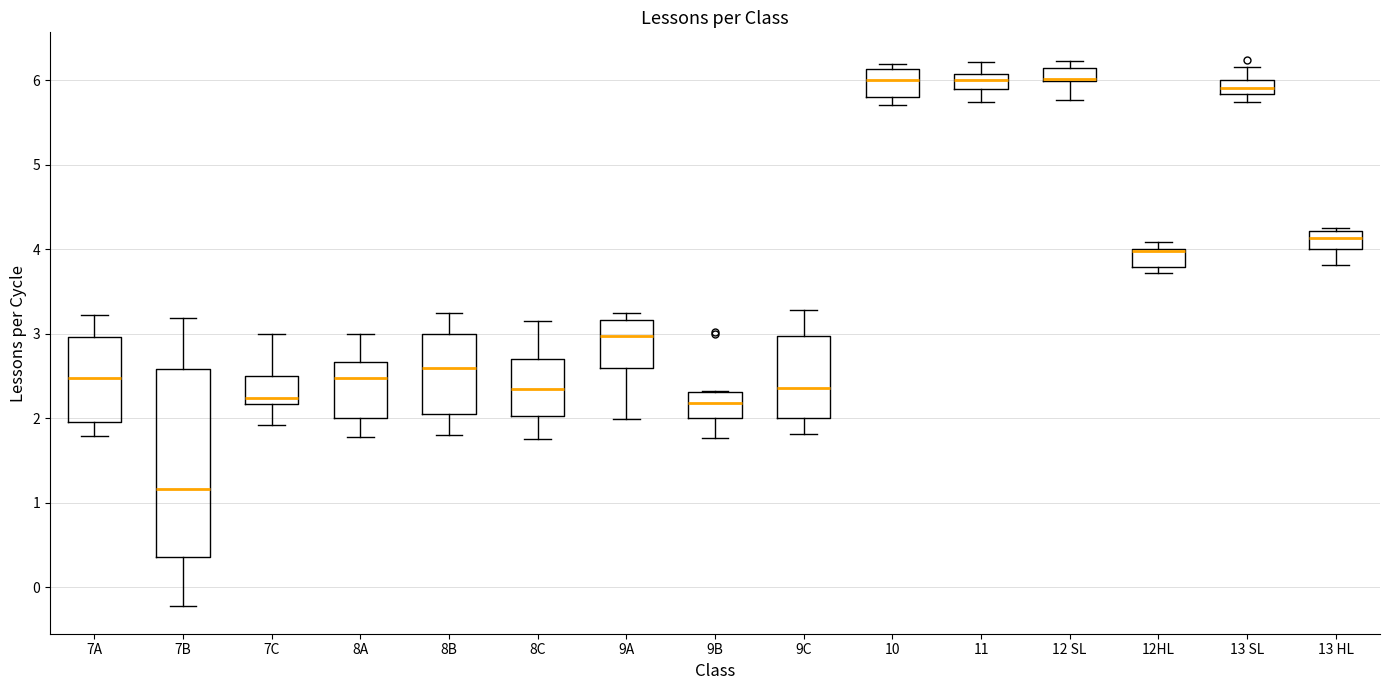

Reading left to right, read every box against the y-axis: the position of its median line, the range the box covers, and the ends of its whiskers. The values are not printed on the chart, so give them approximately, as read against the axis.

7A: median 2.5, box 2.0 to 3.0, whiskers 1.8 to 3.2
7B: median 1.2, box 0.4 to 2.6, whiskers -0.2 to 3.2
7C: median 2.2 (just above the box's lower edge), box 2.2 to 2.5, whiskers 1.9 to 3.0
8A: median 2.5, box 2.0 to 2.7, whiskers 1.8 to 3.0
8B: median 2.6, box 2.0 to 3.0, whiskers 1.8 to 3.2
8C: median 2.3, box 2.0 to 2.7, whiskers 1.8 to 3.2
9A: median 3.0, box 2.6 to 3.2, whiskers 2.0 to 3.3
9B: median 2.2, box 2.0 to 2.3, whiskers 1.8 to 2.3
9C: median 2.4, box 2.0 to 3.0, whiskers 1.8 to 3.3
10: median 6.0, box 5.8 to 6.1, whiskers 5.7 to 6.2
11: median 6.0, box 5.9 to 6.1, whiskers 5.7 to 6.2
12 SL: median 6.0 (drawn on the box's lower edge), box 6.0 to 6.1, whiskers 5.8 to 6.2
12HL: median 4.0 (drawn on the box's upper edge), box 3.8 to 4.0, whiskers 3.7 to 4.1
13 SL: median 5.9, box 5.8 to 6.0, whiskers 5.7 to 6.2
13 HL: median 4.1, box 4.0 to 4.2, whiskers 3.8 to 4.3